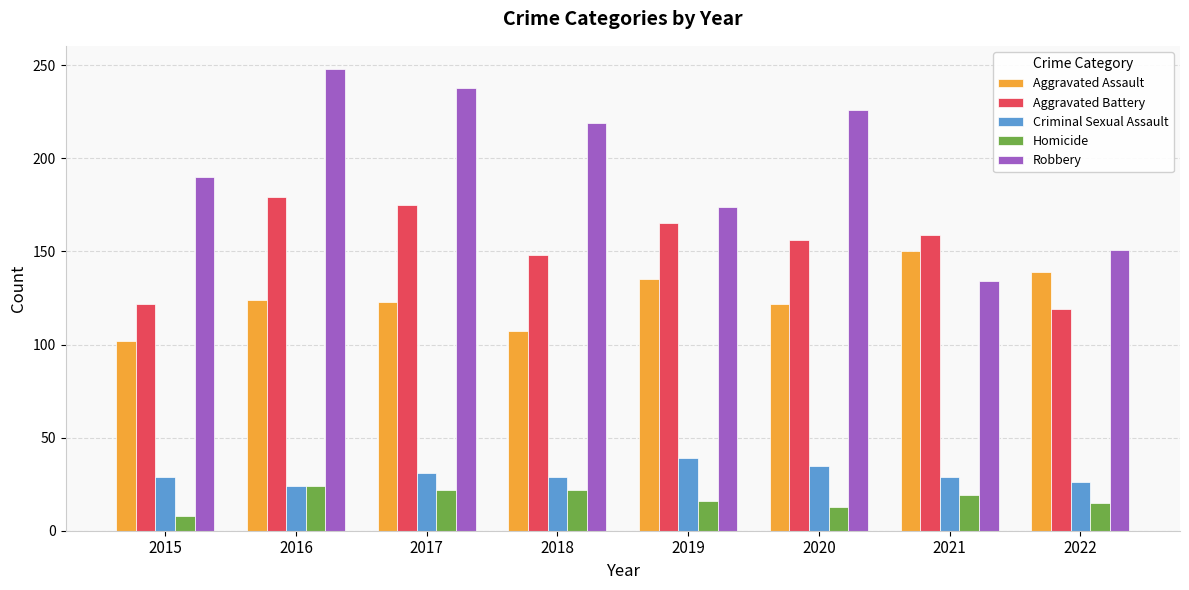

Which series has the widest spread of values?

Robbery